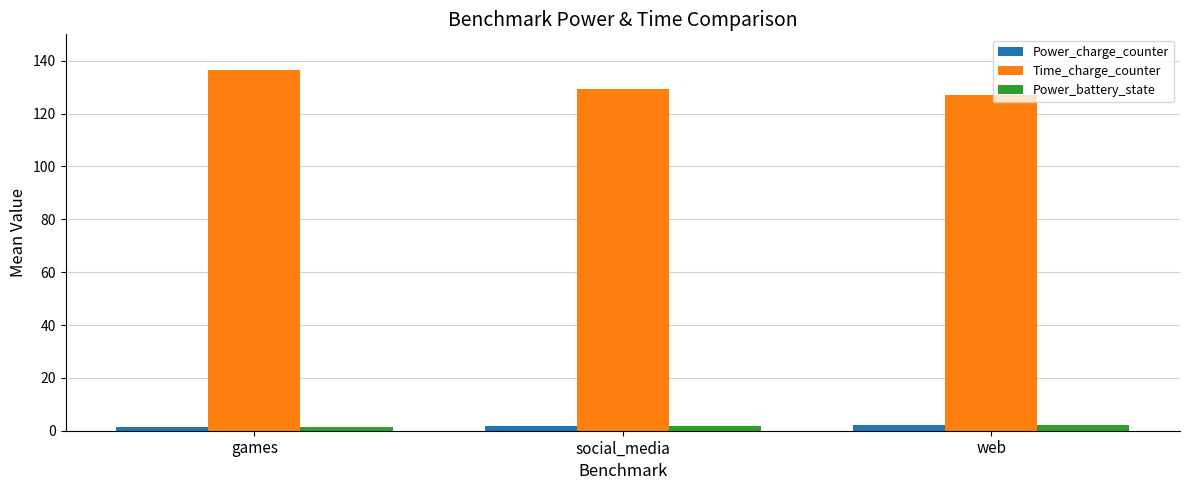

What is the value of the Time_charge_counter bar at the 3rd from the left?

127.2